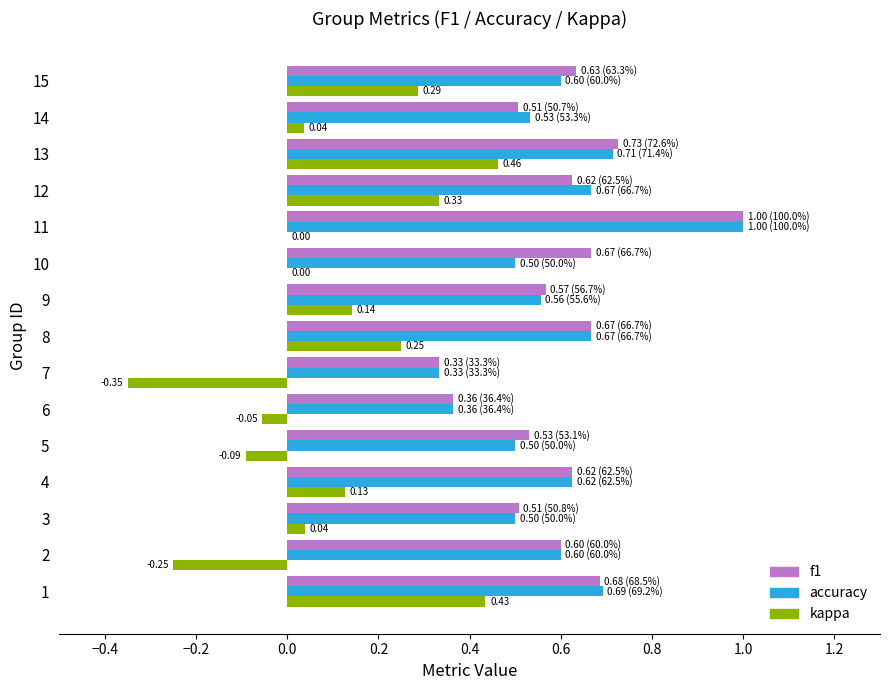

What is the sum of all f1 values?

9.0